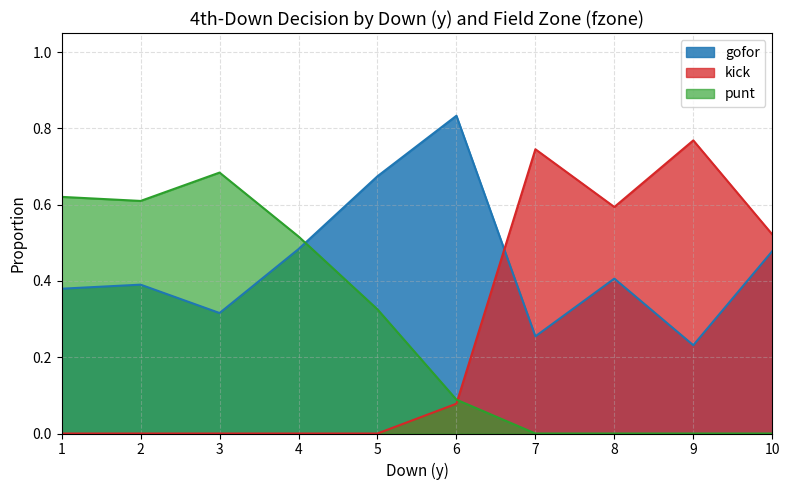

What is the total value across all series at 7?

1.0